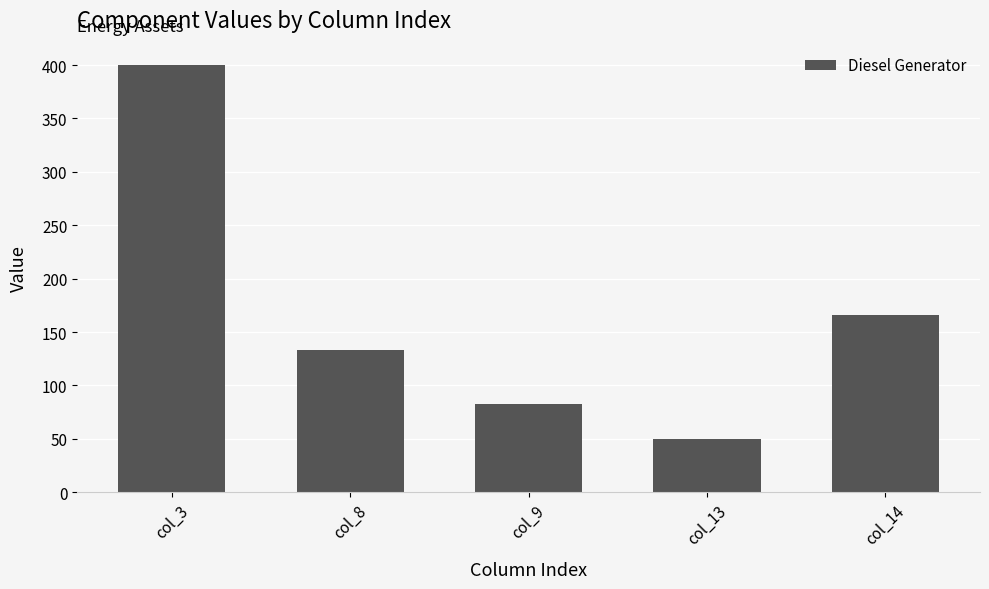

What is the average value?

166